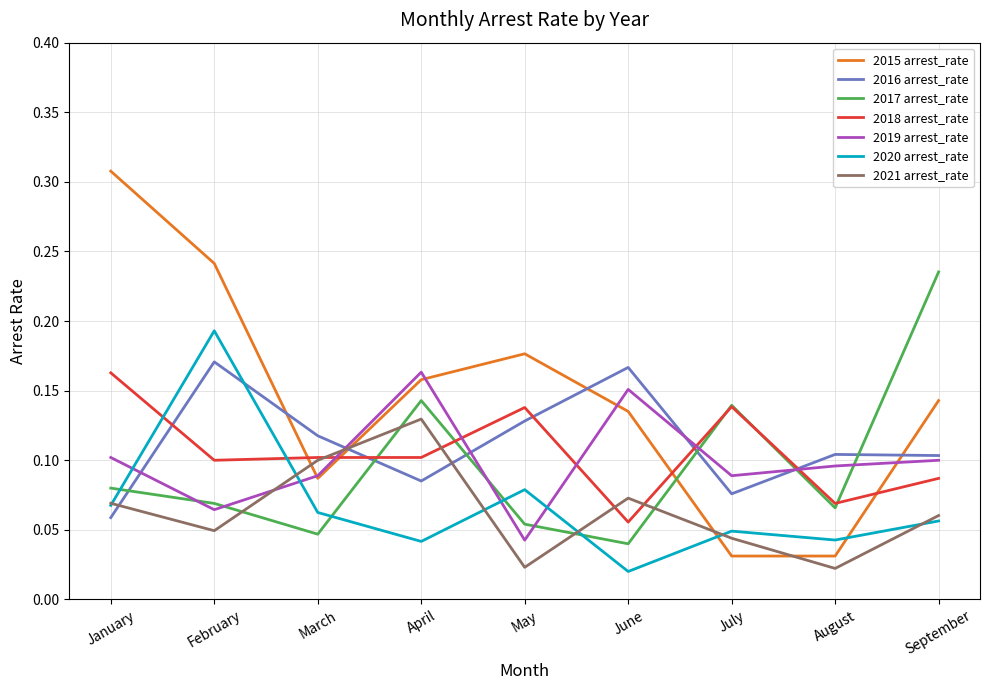

True or false: 2021 arrest_rate has more than 1 points higher than both neighbors.

True